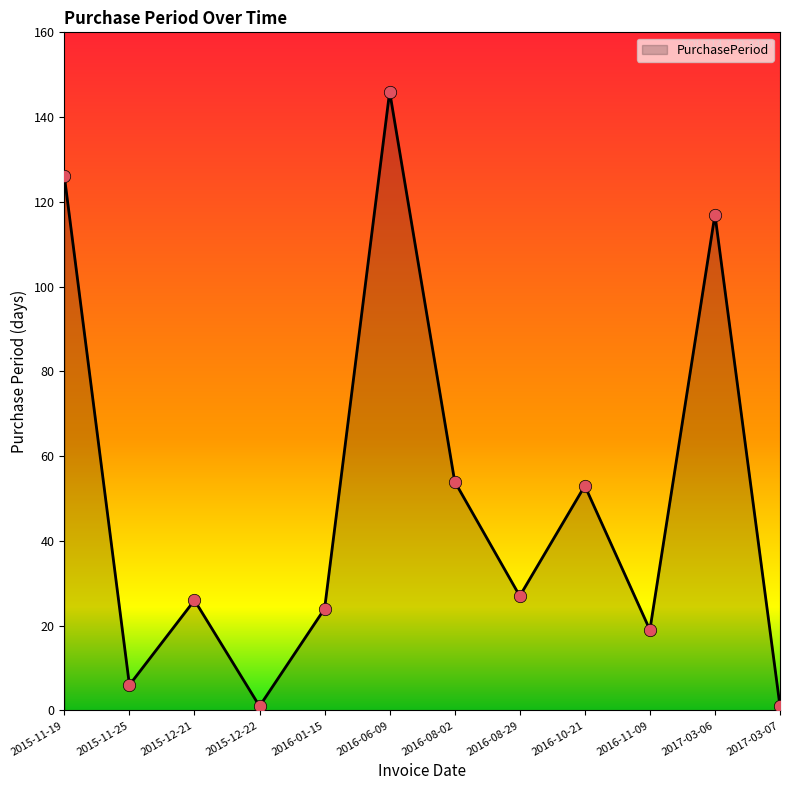

What is the change in value from 2015-11-25 to 2017-03-06?

+111